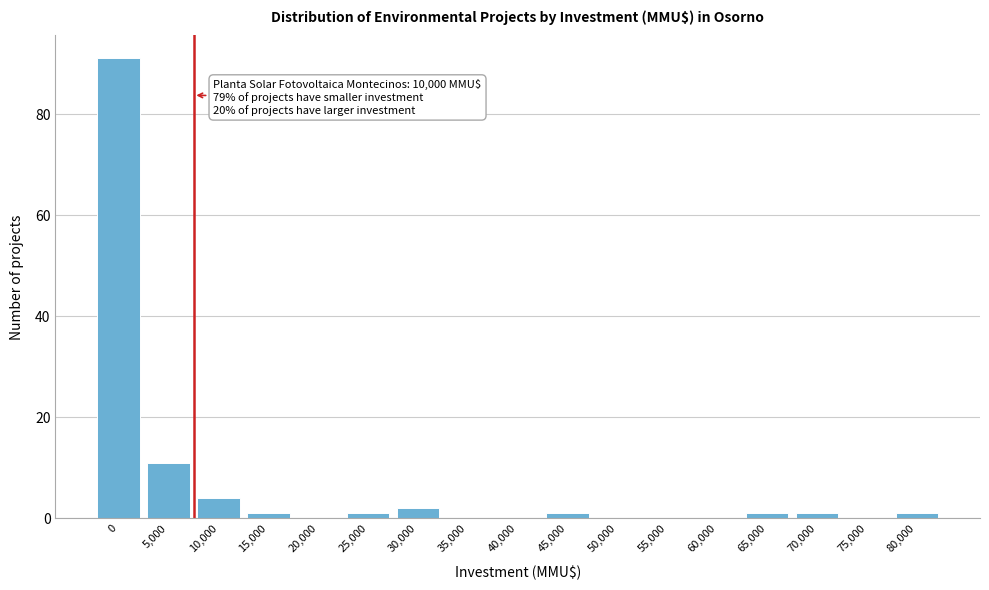

Reading left to right, what are all the values shown in this chart?

0=91	5,000=11	10,000=4	15,000=1	20,000=0	25,000=1	30,000=2	35,000=0	40,000=0	45,000=1	50,000=0	55,000=0	60,000=0	65,000=1	70,000=1	75,000=0	80,000=1